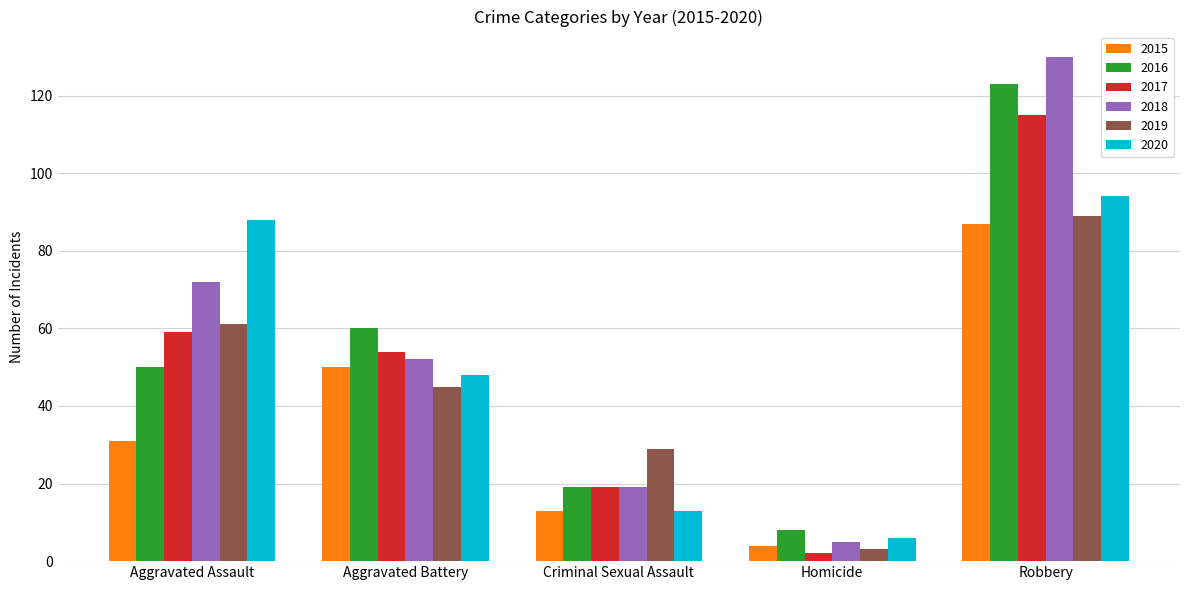

The 2019 series shows 73 at Aggravated Battery. True or false?

False